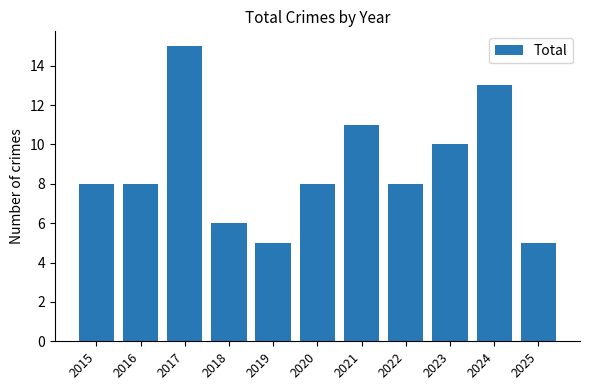

What value does the data have at 2020, to the nearest 5?

10